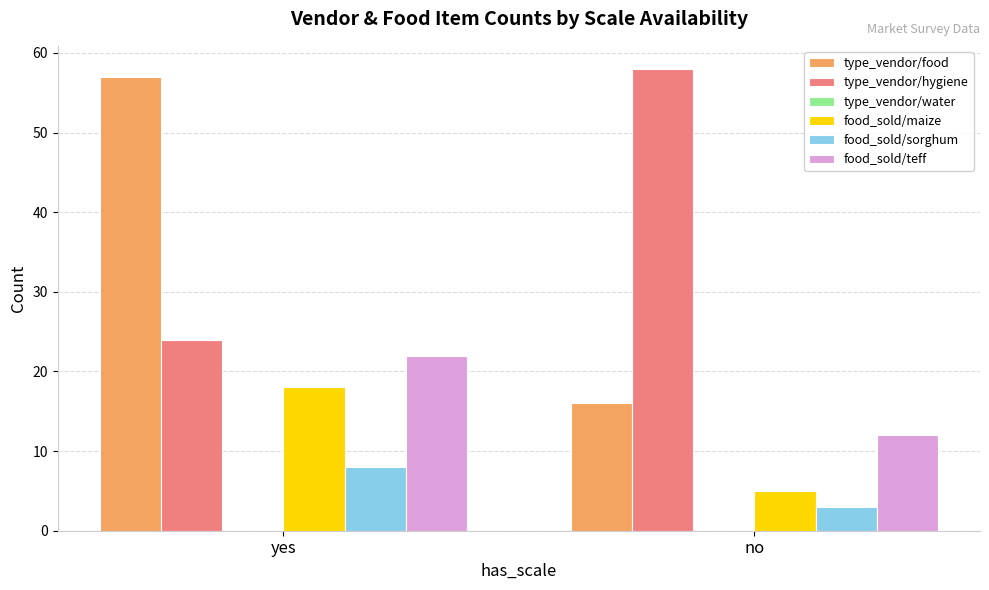

Reading left to right, transcribe all the data shown in this chart.

type_vendor/food: 57	16
type_vendor/hygiene: 24	58
food_sold/maize: 18	5
food_sold/sorghum: 8	3
food_sold/teff: 22	12